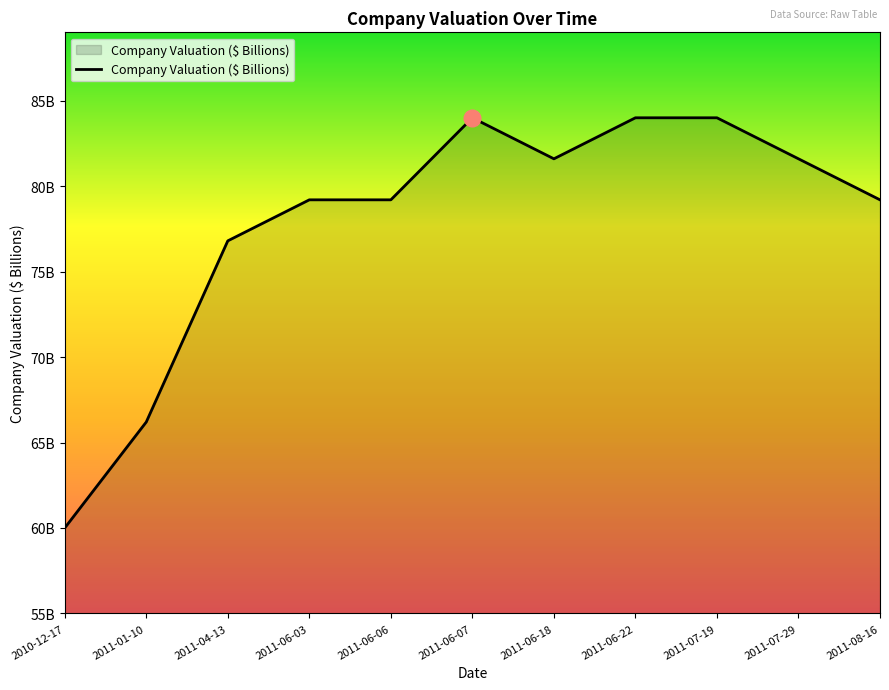

Reading right to left, transcribe all the data shown in this chart.

79.2	81.6	84.0	84.0	81.6	84.0	79.2	79.2	76.8	66.2	60.0